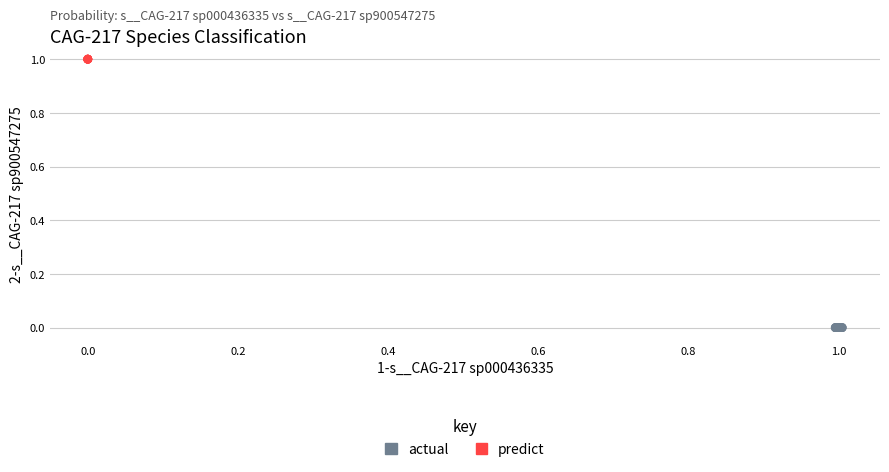

Which series reaches the maximum Y coordinate?

predict